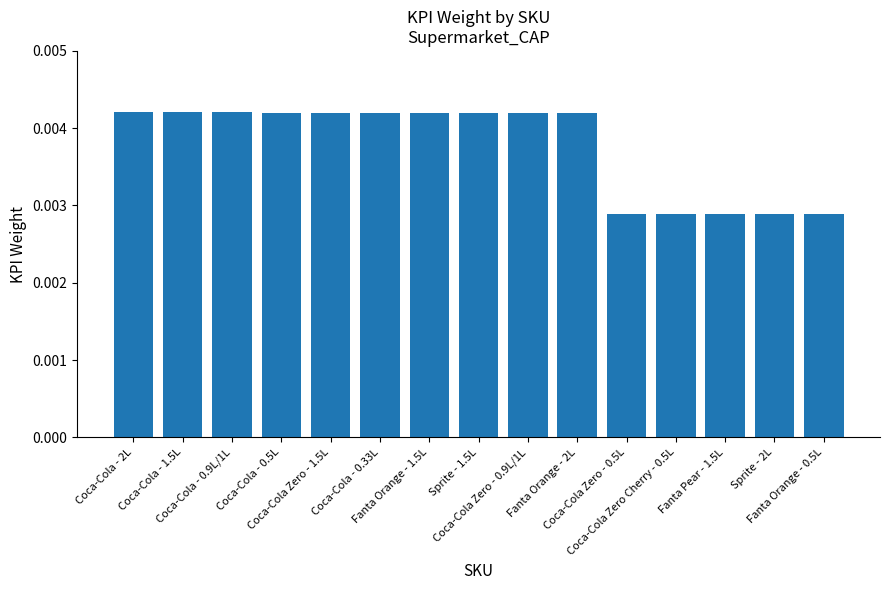

Count the values in the range 0 to 1.

15